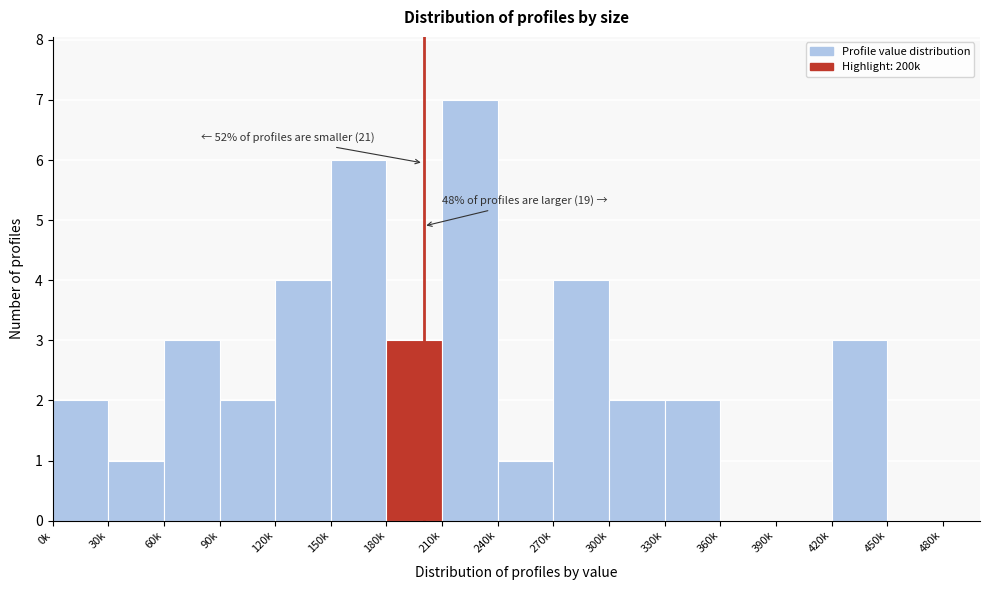

Reading right to left, extract all data points from this chart.

480k=0	450k=0	420k=3	390k=0	360k=0	330k=2	300k=2	270k=4	240k=1	210k=7	180k=3	150k=6	120k=4	90k=2	60k=3	30k=1	0k=2